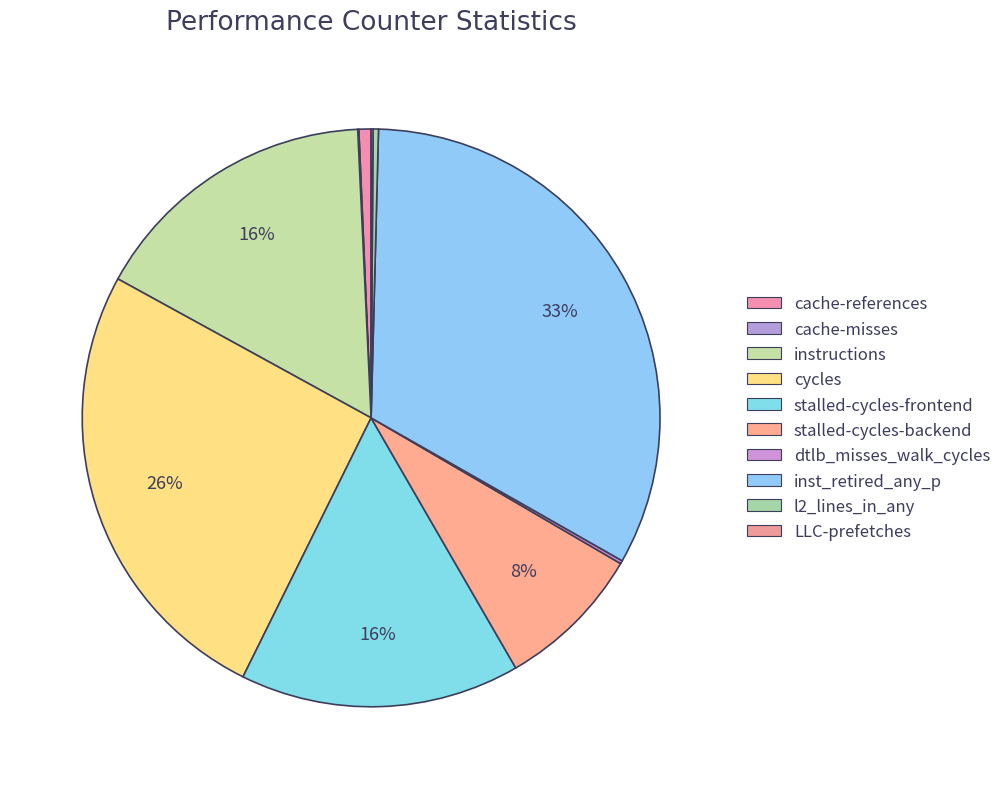

Which has a higher value, dtlb_misses_walk_cycles or inst_retired_any_p?

inst_retired_any_p